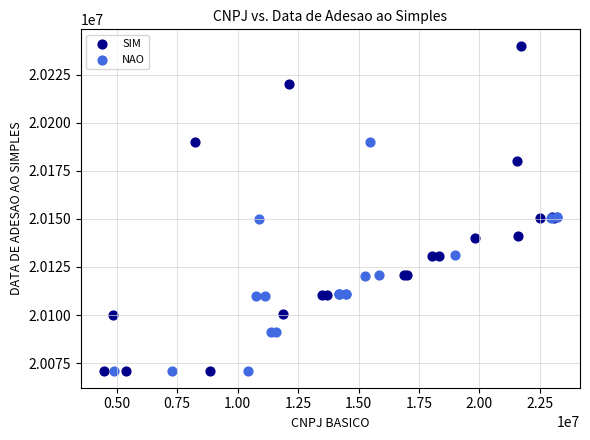

What are all the series names shown in the legend?

SIM, NAO